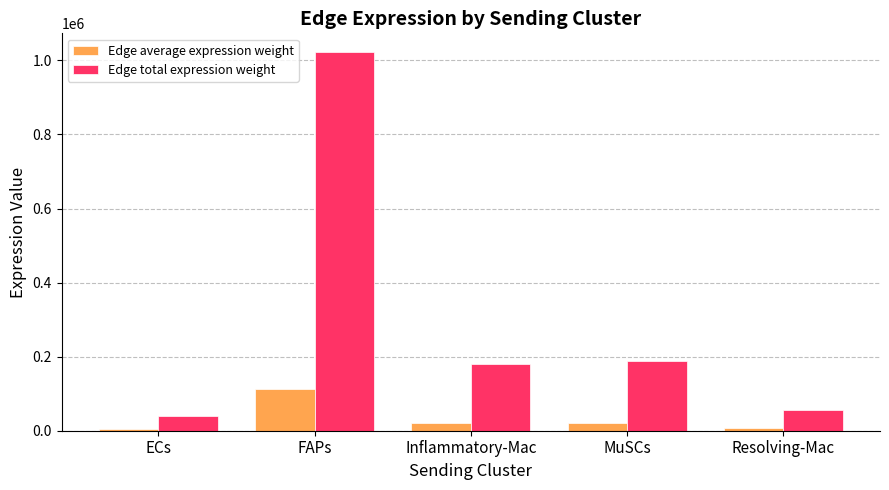

The Edge total expression weight series shows 1724964.2 at FAPs. True or false?

False